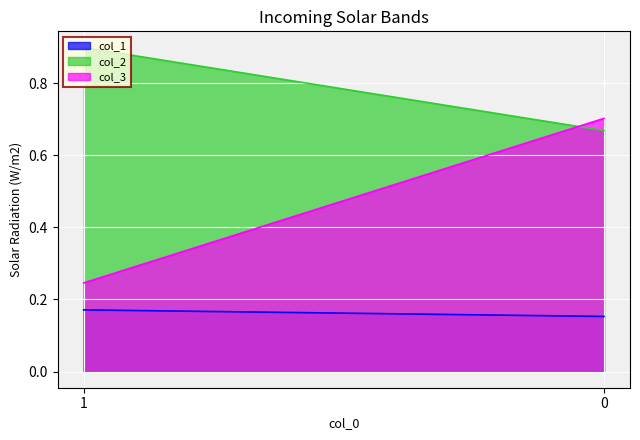

Count the col_2 values in the range 0 to 1.

2